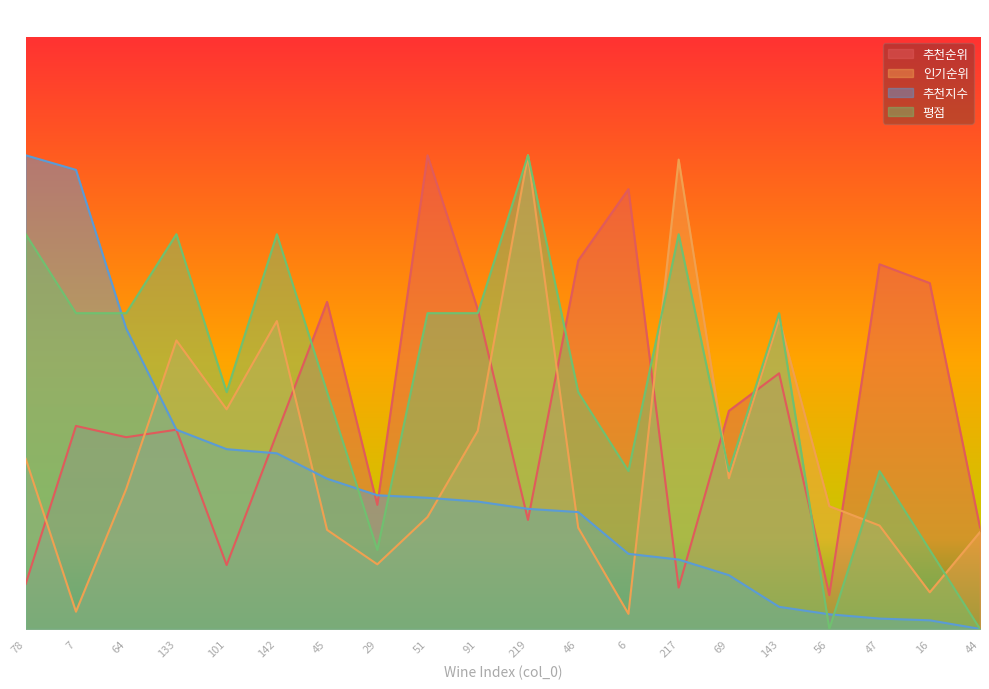

Reading left to right, extract all data points from this chart.

추천순위: 19.0	85.7	81.0	84.1	27.0	82.5	138.1	52.4	200.0	134.9	46.0	155.6	185.7	17.5	92.1	107.9	14.3	154.0	146.0	42.9
인기순위: 71.8	7.3	59.1	121.8	92.7	130.0	41.8	27.3	47.3	83.6	200.0	42.7	6.4	198.2	63.6	130.9	51.8	43.6	15.5	40.9
추천지수: 200.0	193.8	126.9	84.1	75.9	74.2	63.4	56.4	55.4	53.8	50.7	49.3	31.7	29.3	22.7	9.3	6.2	4.4	3.6	0.0
평점: 166.7	133.3	133.3	166.7	100.0	166.7	100.0	33.3	133.3	133.3	200.0	100.0	66.7	166.7	66.7	133.3	0.0	66.7	33.3	0.0